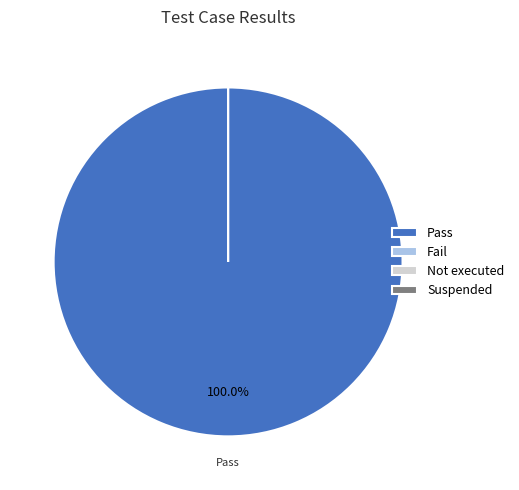

Which slice is the smallest?

Fail